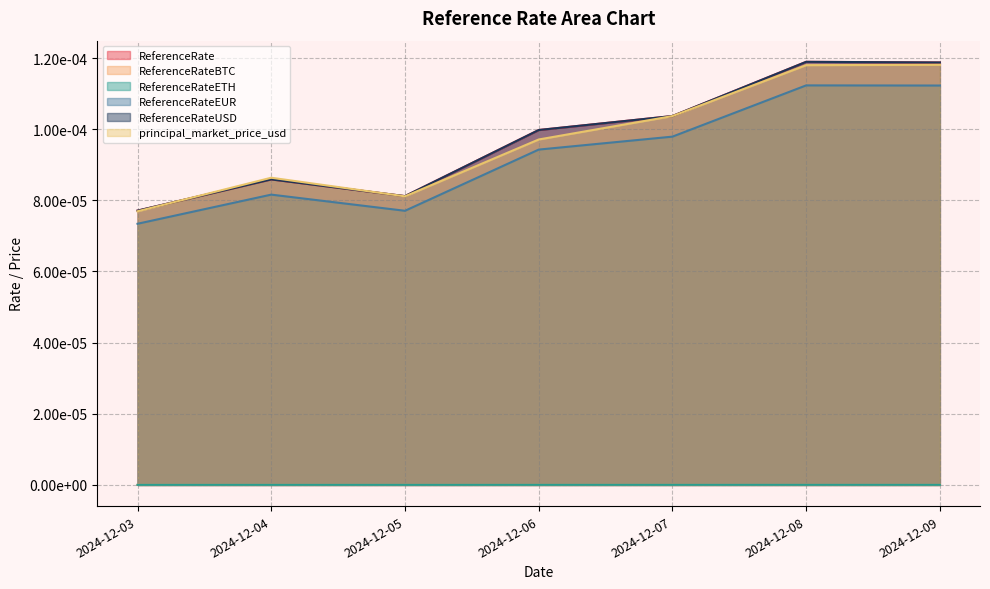

True or false: ReferenceRate and ReferenceRateUSD intersect in this chart.

False